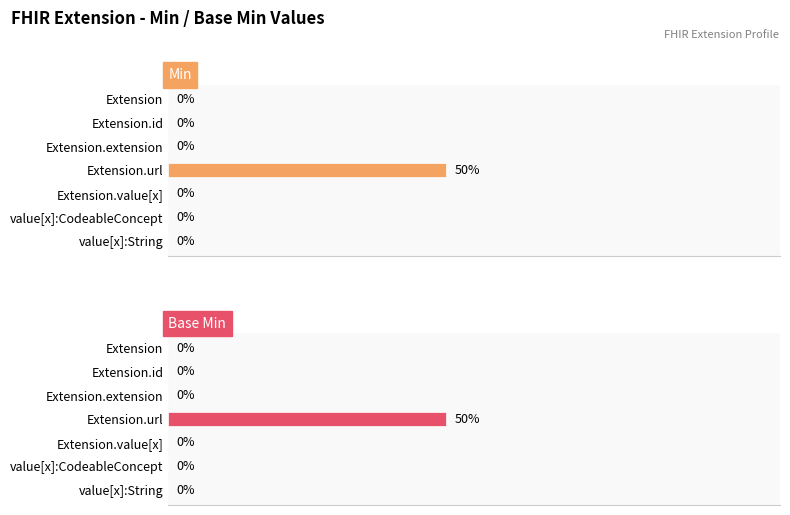

The Min series shows -1 at value[x]:String. True or false?

False